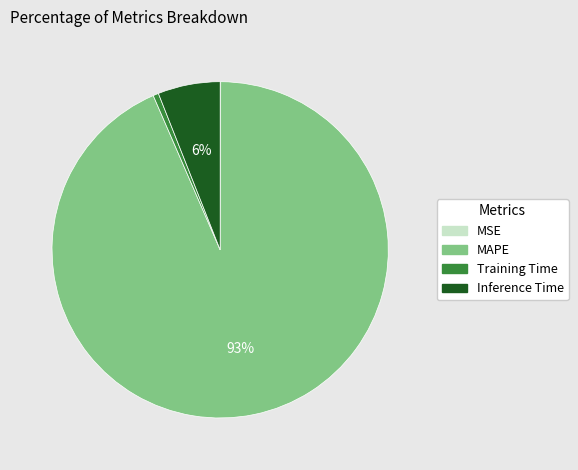

Combined, do MAPE and Training Time account for over 50%?

Yes